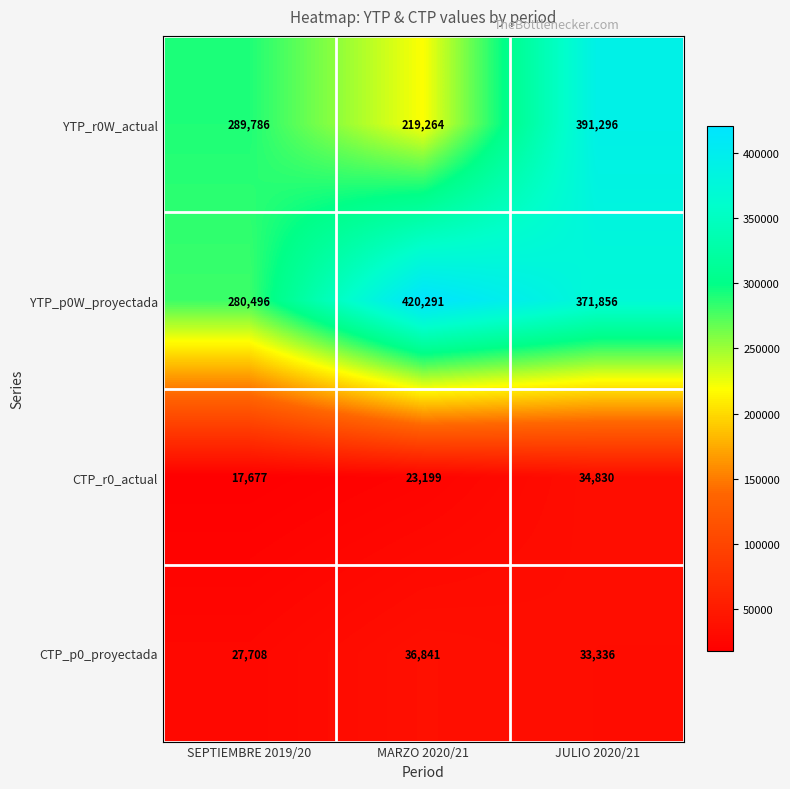

Count the number of categories in the chart.

3